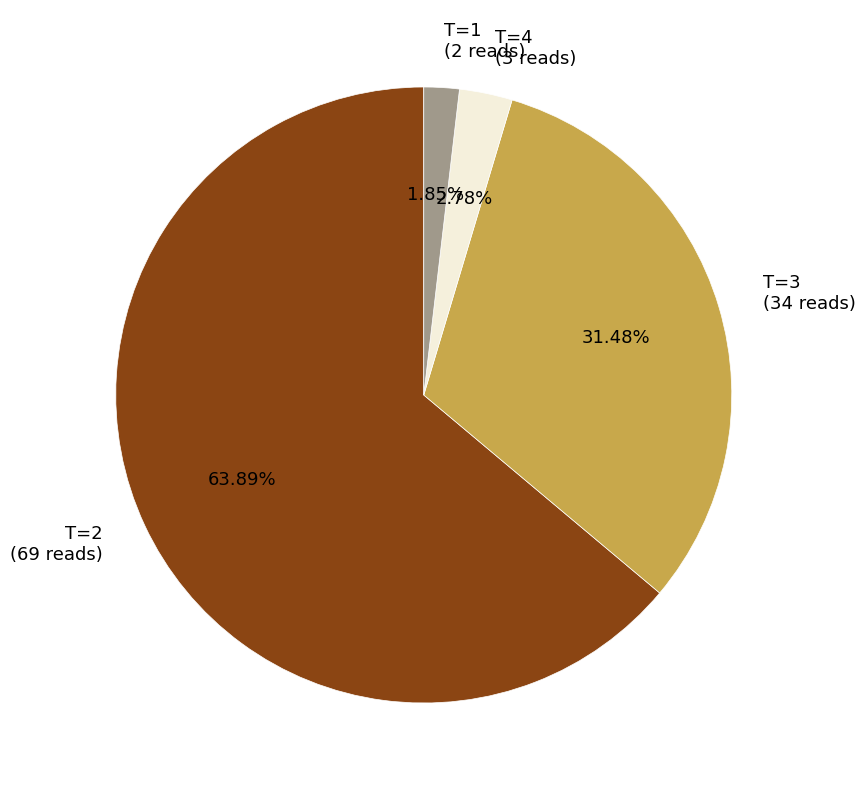

How many slices are in this pie chart?

4